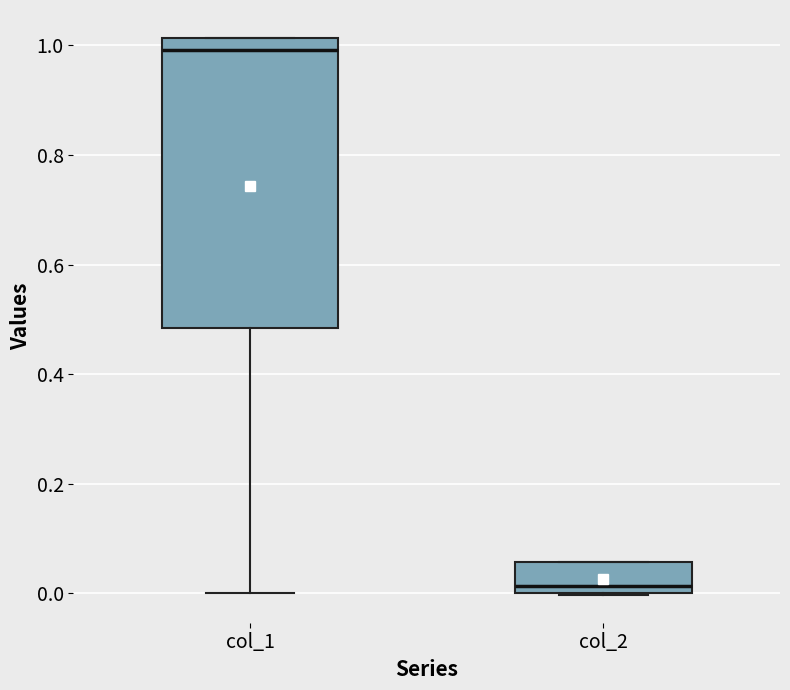

Where is the upper edge of the box for col_2 on the y-axis? The values are not printed on the chart, so give them approximately, as read against the axis.

0.06